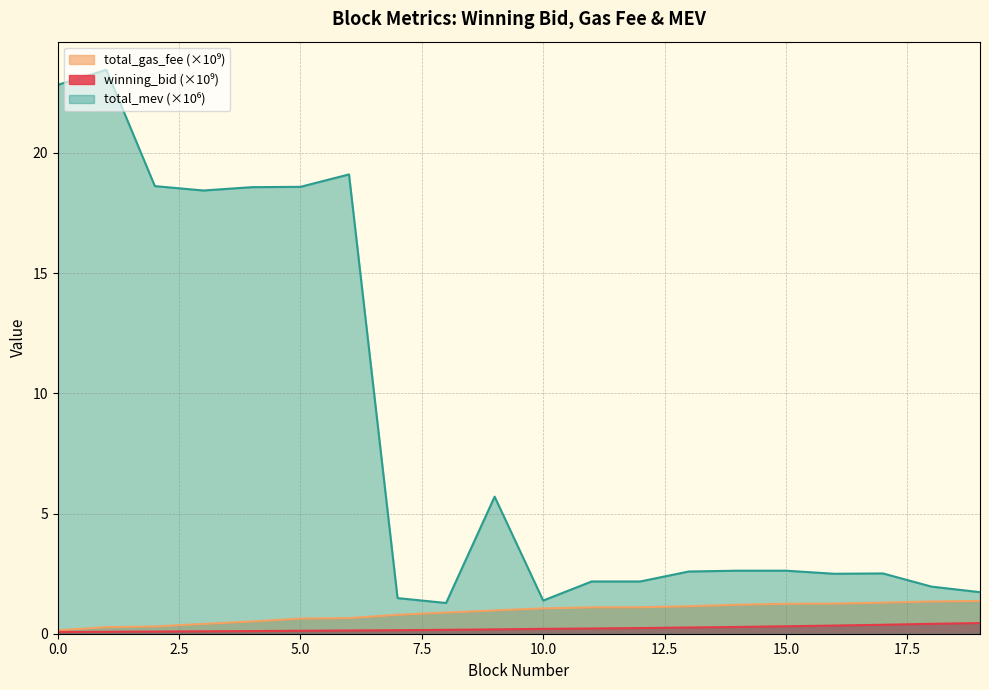

Is it true that total_mev equals 2.2 at 11?

True